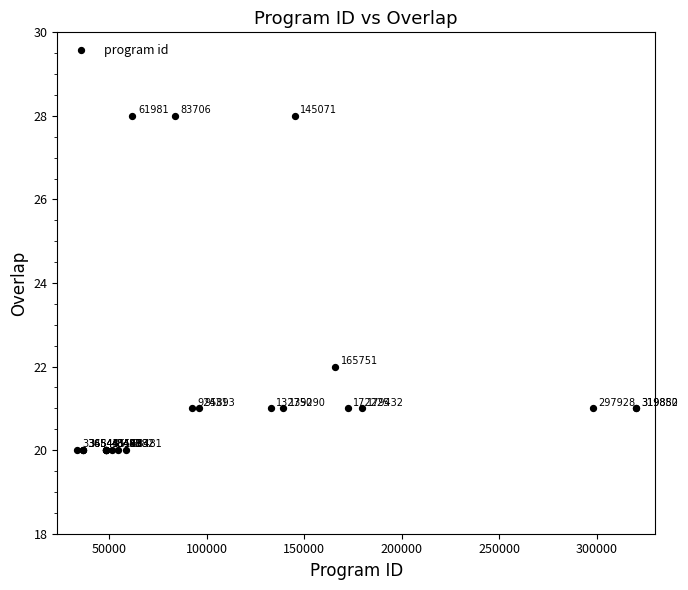

What Y value in the scatter plot is closest to 24?

22